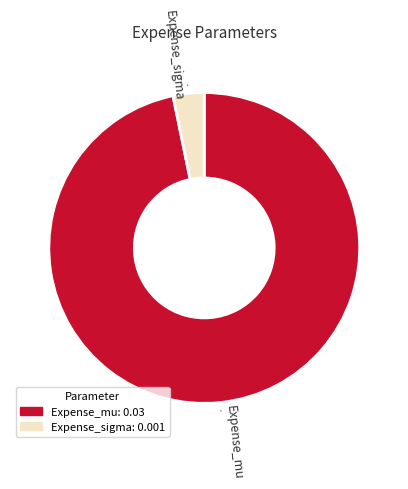

Count the number of slices in the pie.

2